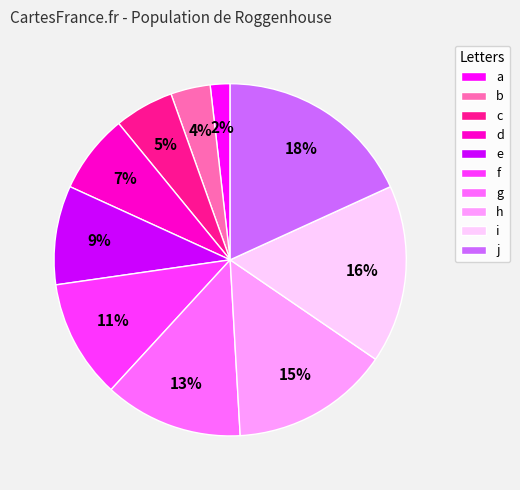

To the nearest percent, what is the difference between the largest and smallest slice percentages?

16%